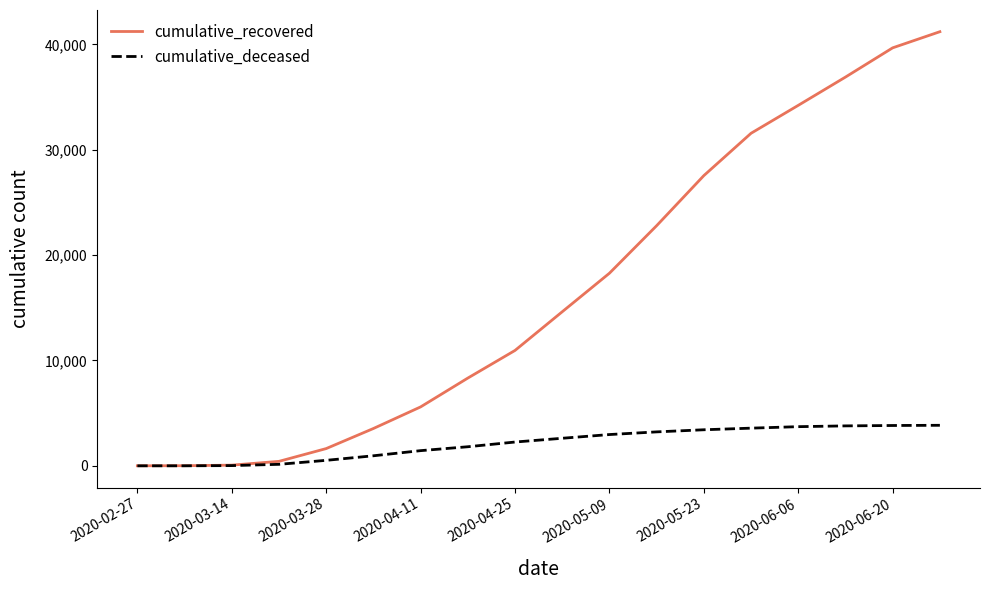

List the series in order of their peak value, lowest first.

cumulative_deceased, cumulative_recovered